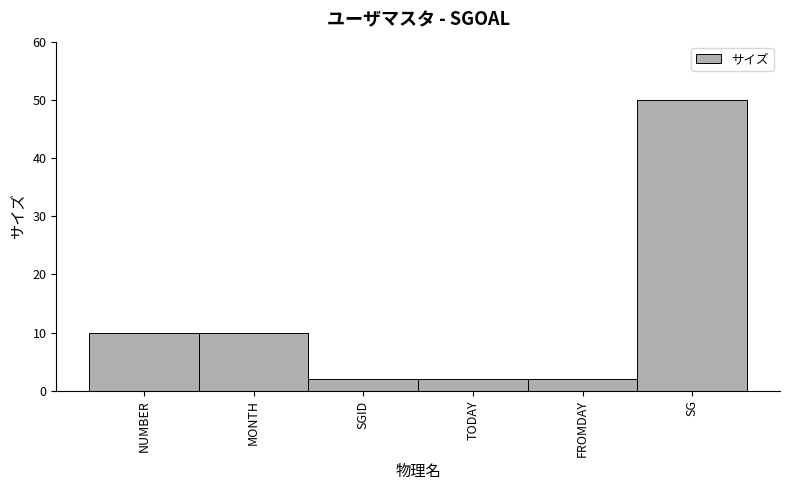

Reading left to right, list all the values displayed in this chart.

10	10	2	2	2	50